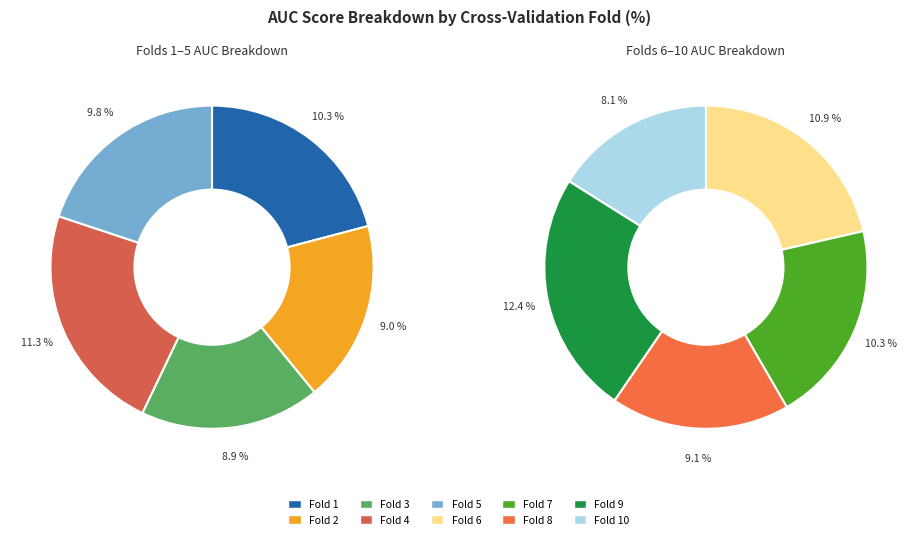

Which has a higher value, Fold 2 or Fold 8?

Fold 8